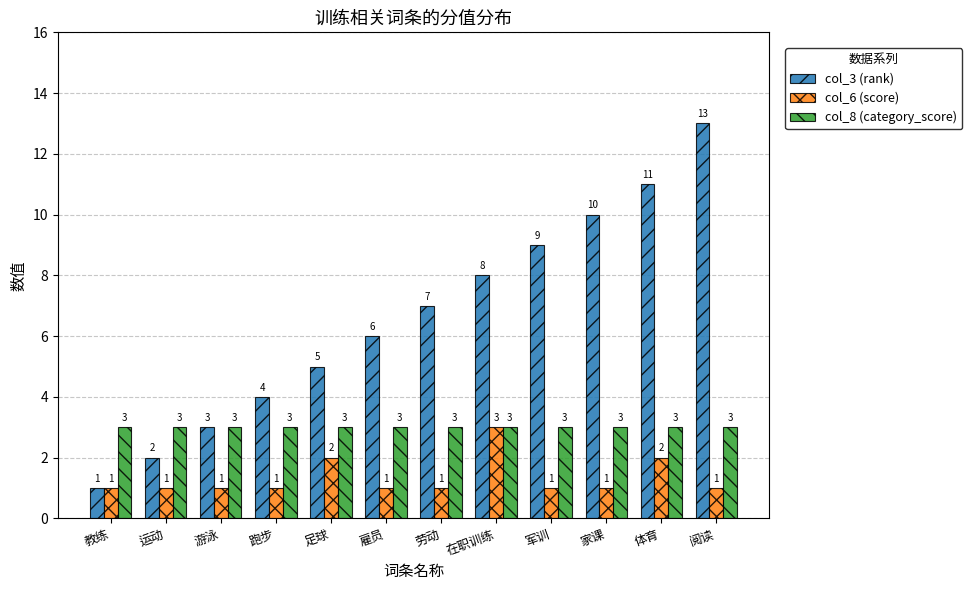

Is it true that col_6 (score) equals 1 at 游泳?

True